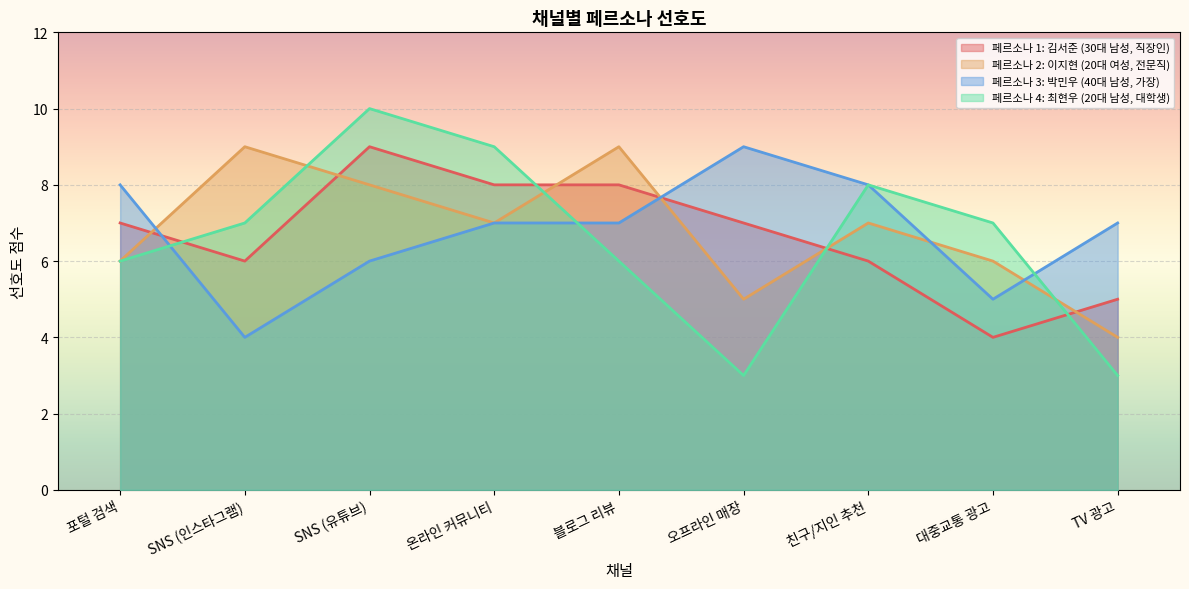

How many categories are shown in the chart?

9